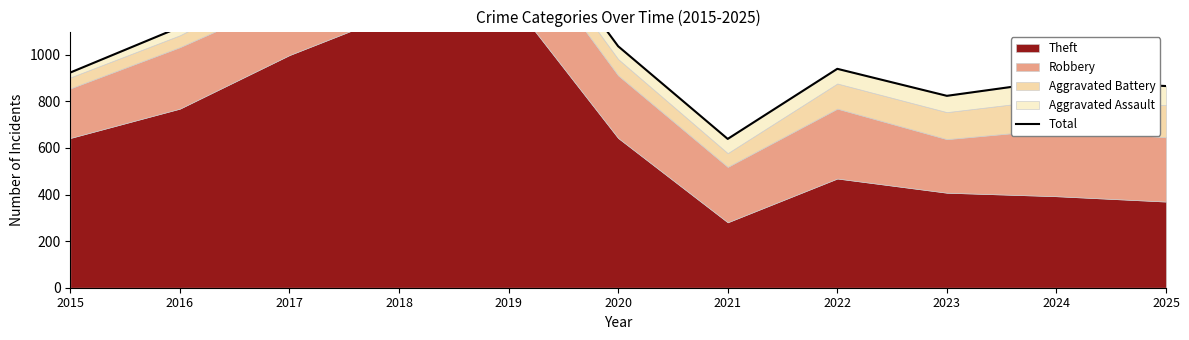

Between 2025 and 2017, which is larger?

2017